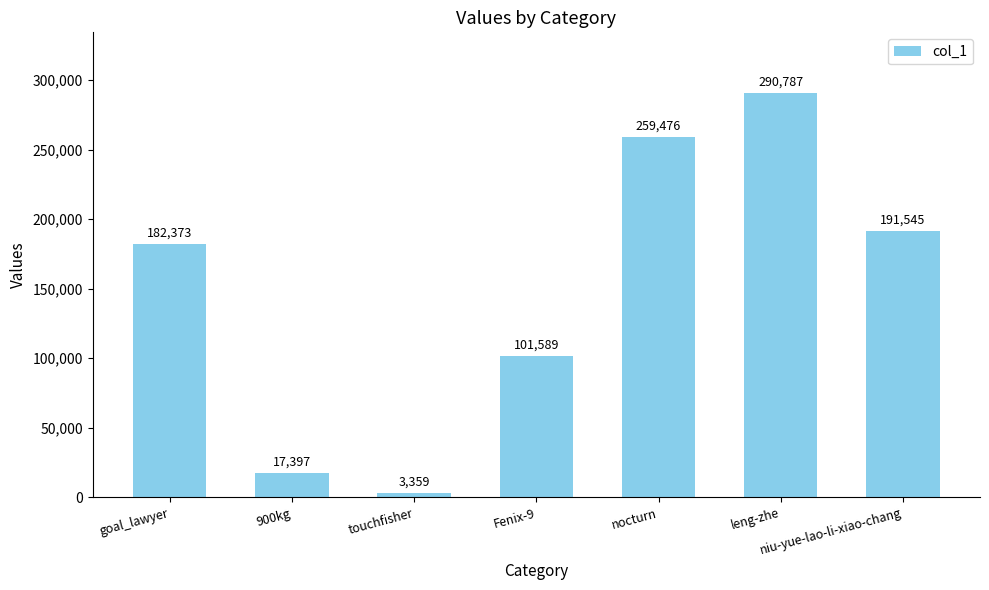

What is the ratio of the value at leng-zhe to the value at goal_lawyer?

1.6